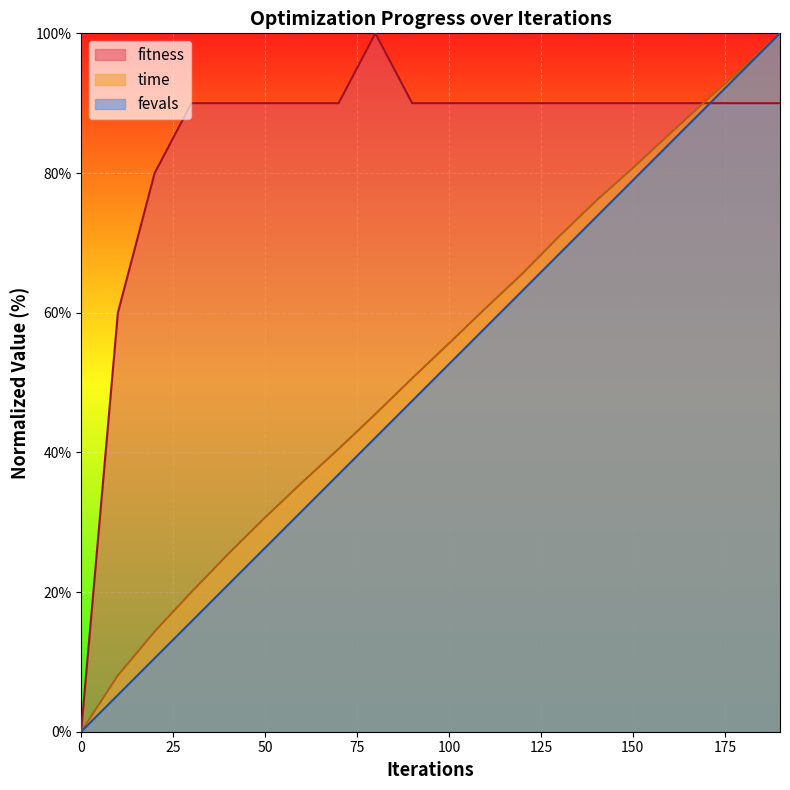

Which series changed the most between 100 and 150?

fevals